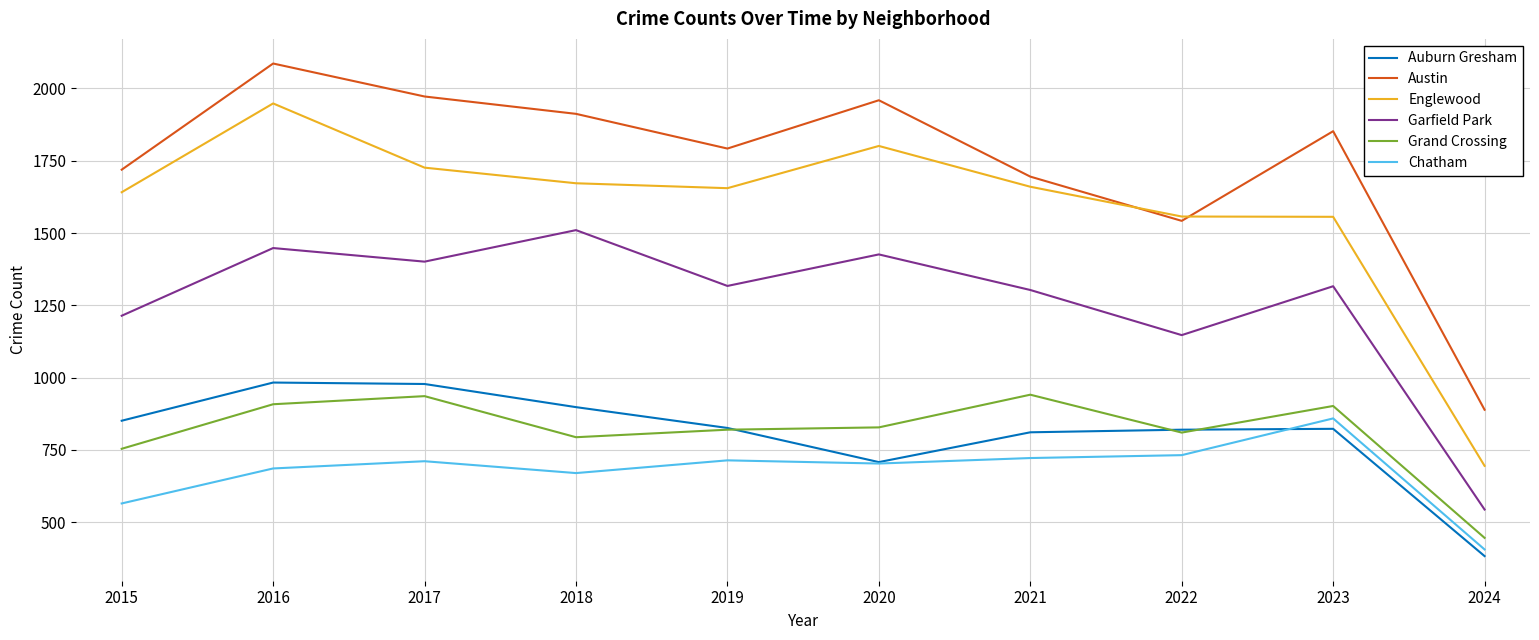

What is the average value of the Chatham series?

677